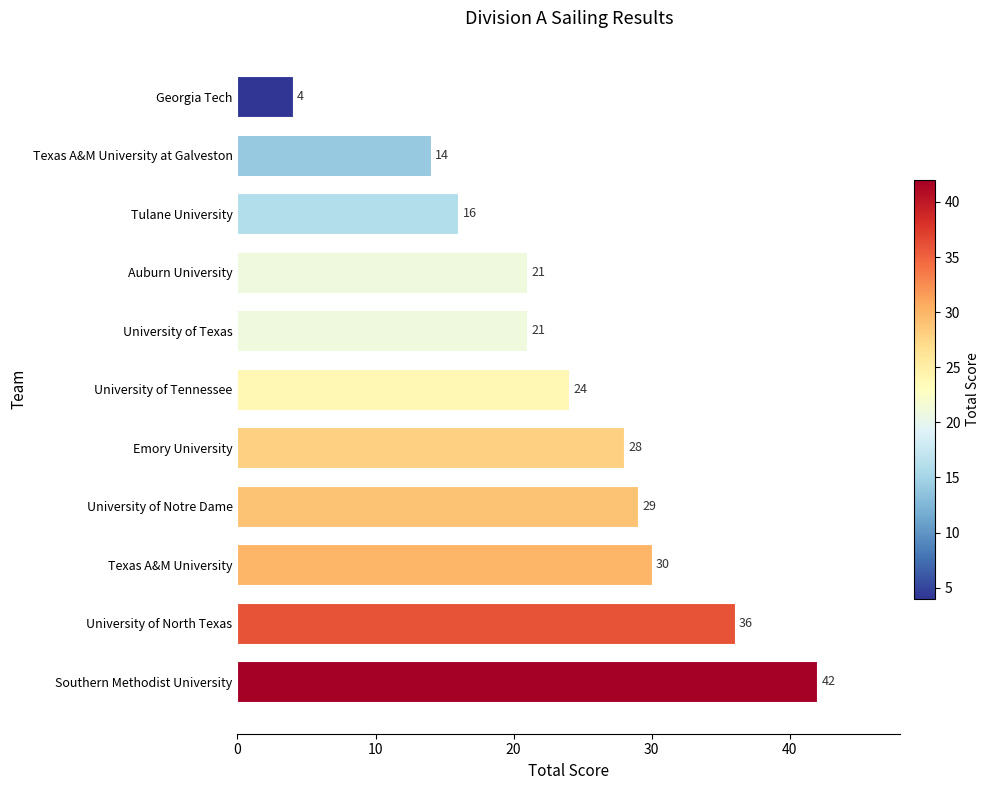

Reading top to bottom, extract all data points from this chart.

4	14	16	21	21	24	28	29	30	36	42